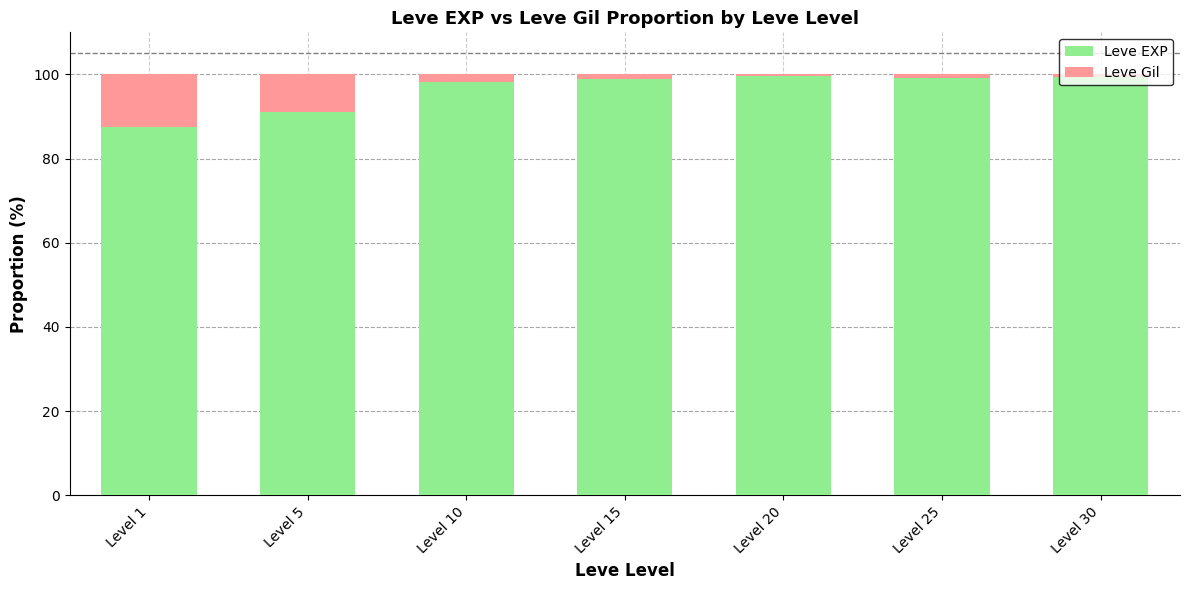

At which label is Leve EXP closest to 93?

Level 5